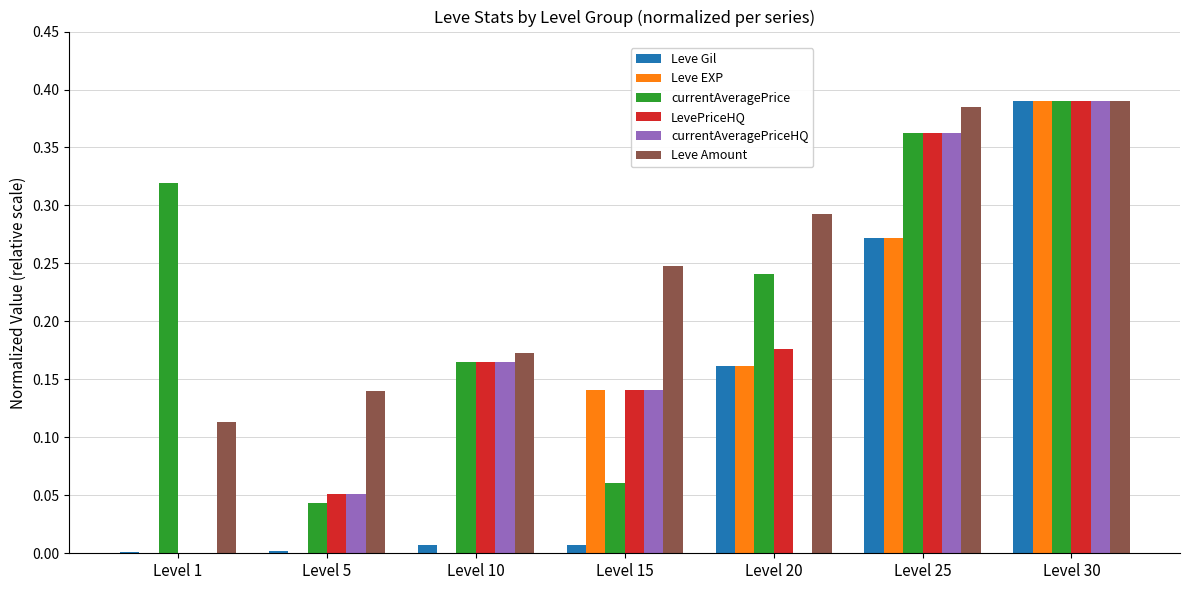

Which series changed the most between Level 1 and Level 20?

Leve Amount